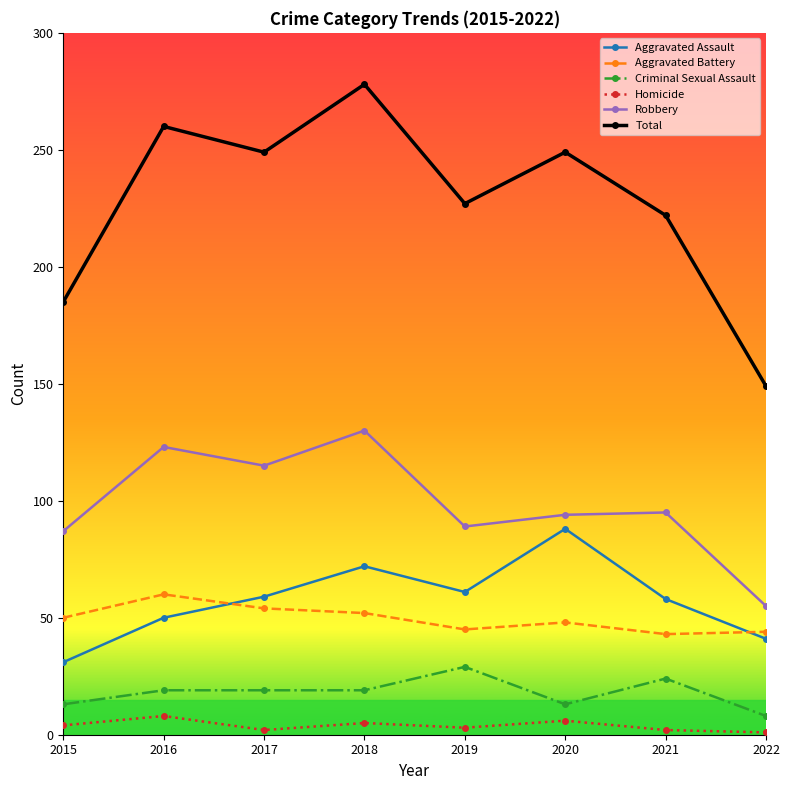

What is the maximum value for Total?

278